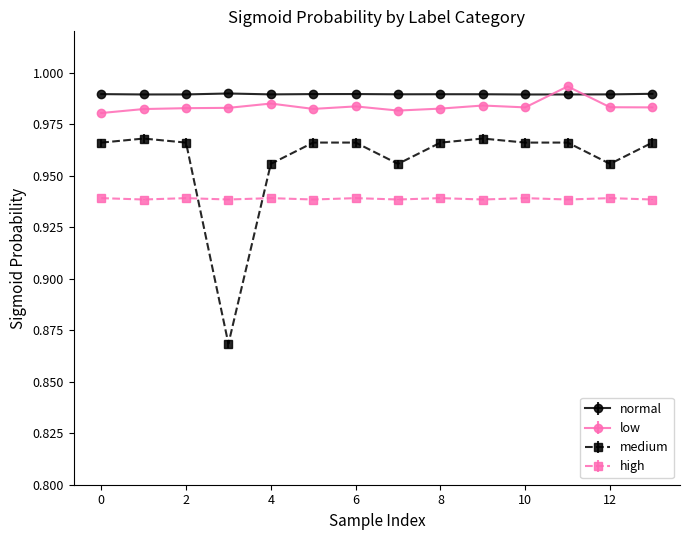

What are all the series names shown in the legend?

normal, low, medium, high